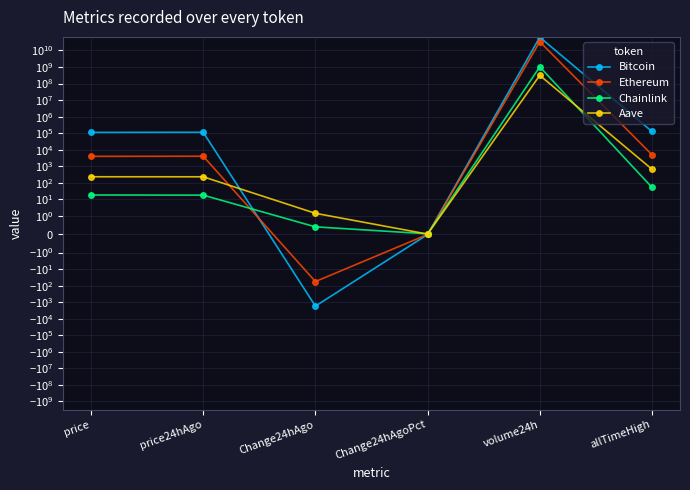

Which series ends up on top after the final intersection of Bitcoin and Chainlink?

Bitcoin